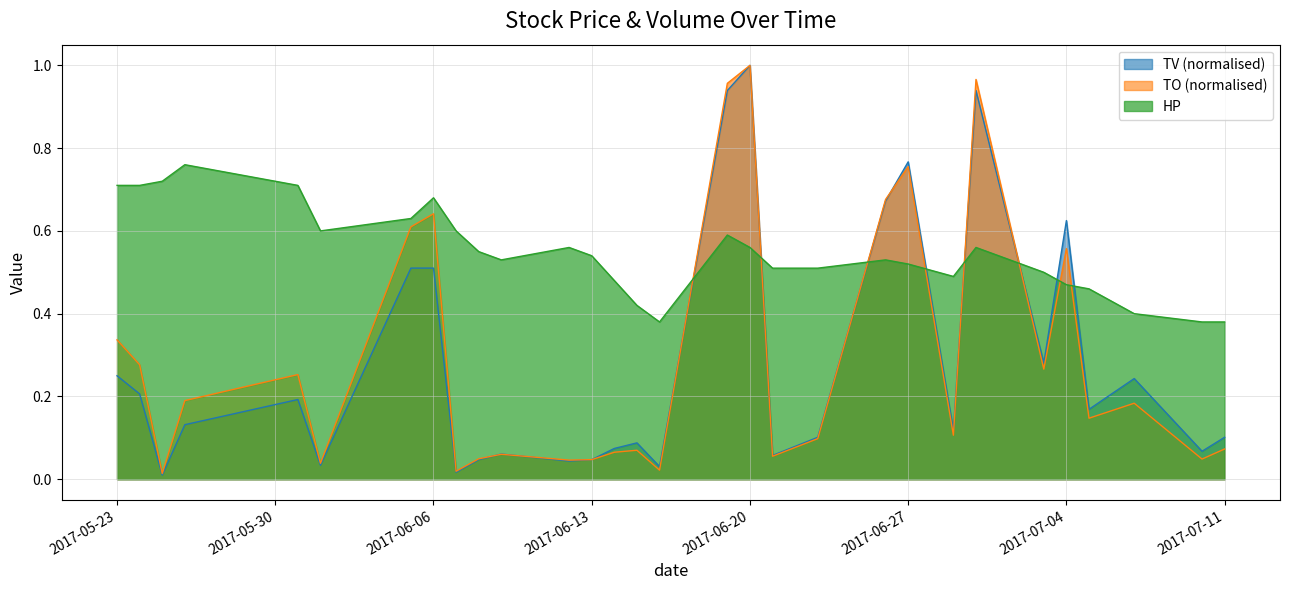

True or false: TV and TO intersect in this chart.

True